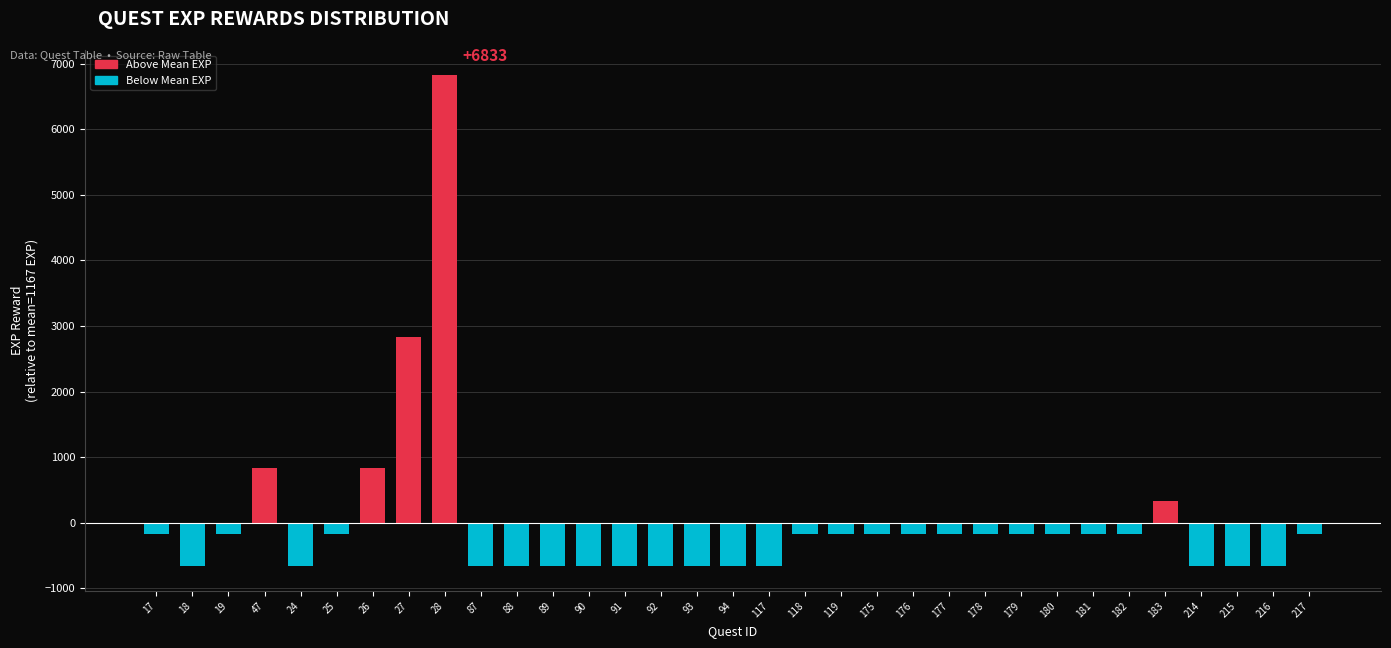

What is the maximum value shown in the chart?

6833.3